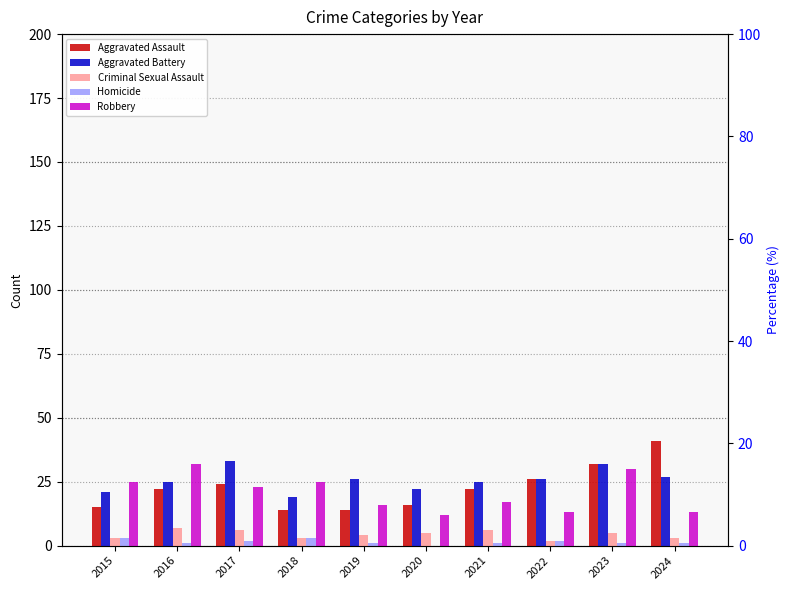

What is the value of the Homicide bar at the 4th from the left?

3